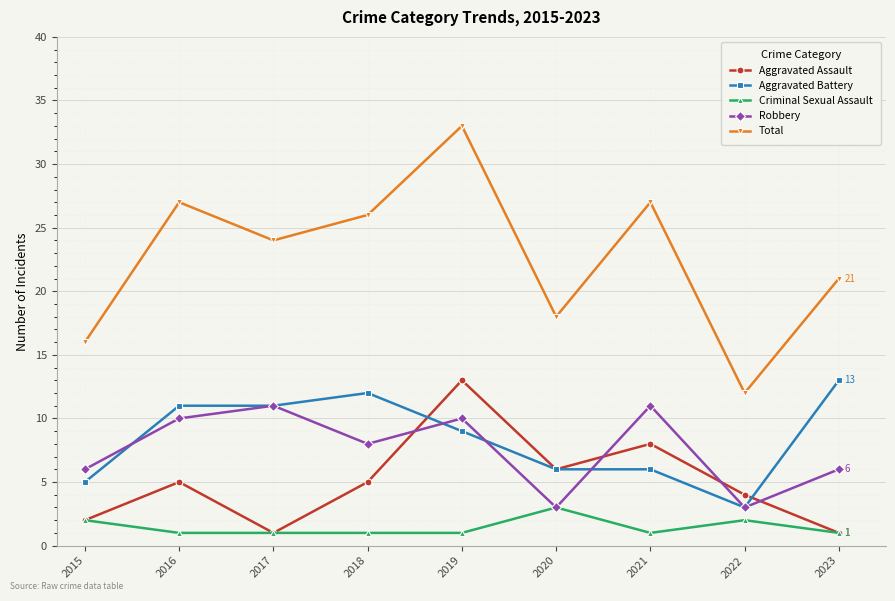

What is the difference between the highest and lowest values at 2018?

25